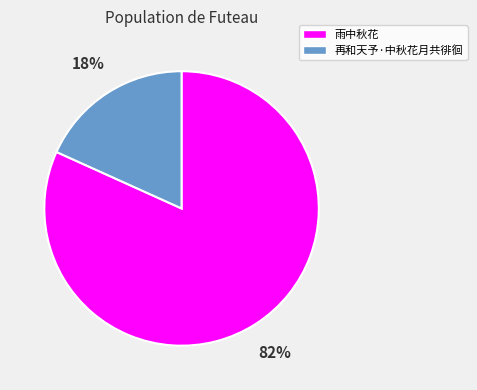

Which has a higher value, 雨中秋花 or 再和天予·中秋花月共徘徊?

雨中秋花